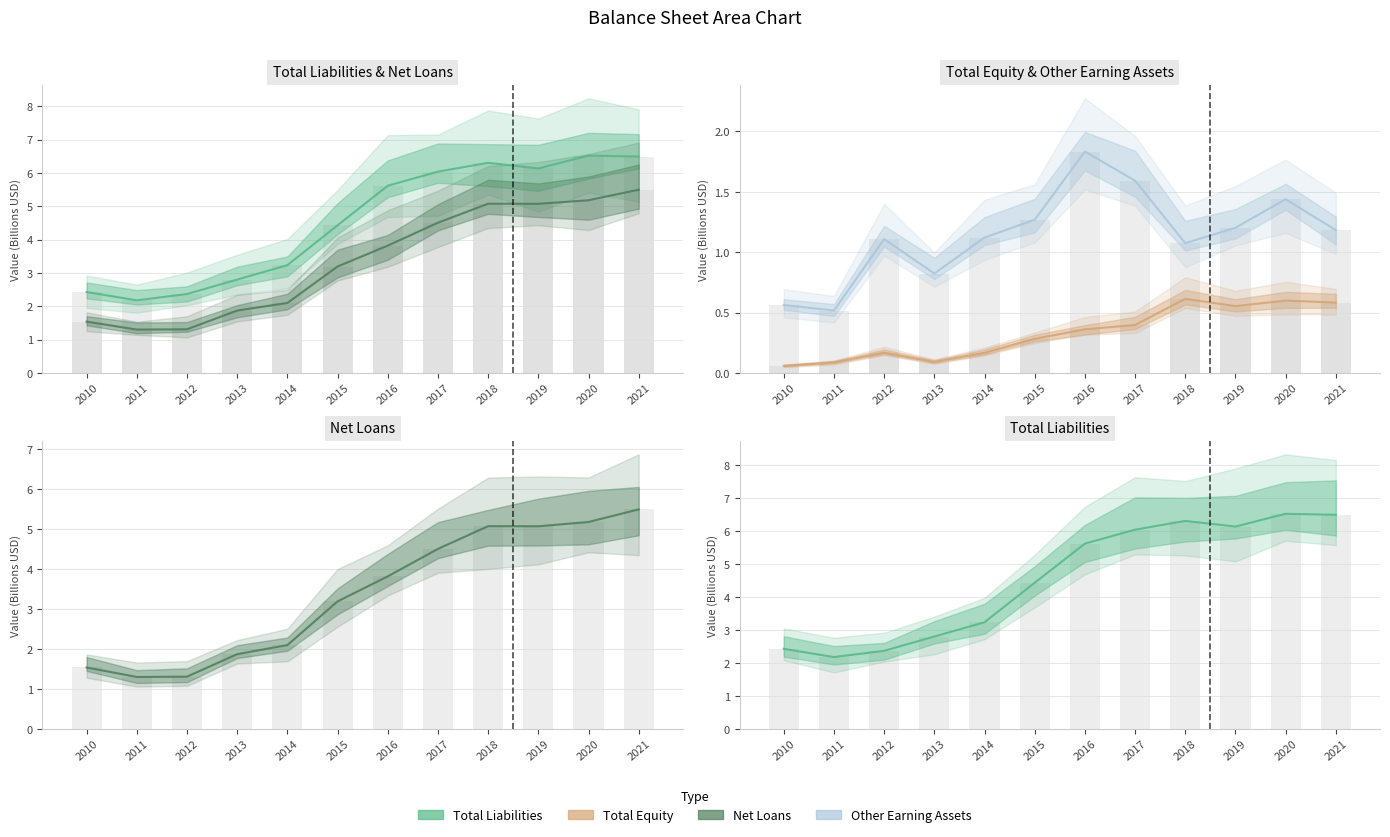

The value of Total Liabilities at 2018 is 6.3. True or false?

True